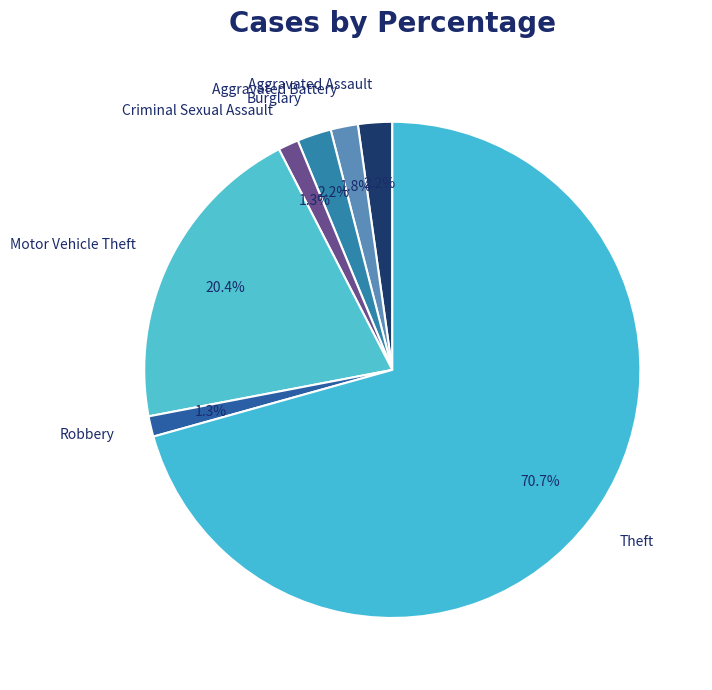

How much of the chart is everything except Criminal Sexual Assault?

98.7%